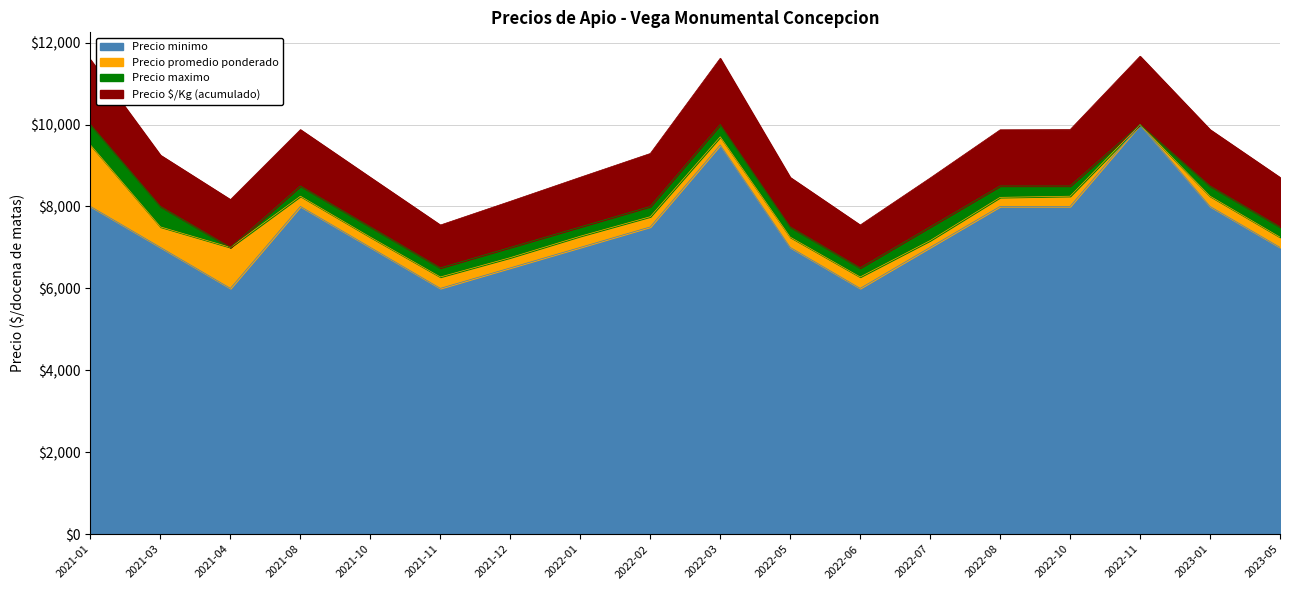

In Precio promedio ponderado, how many points are lower than both neighbors (excluding endpoints)?

3